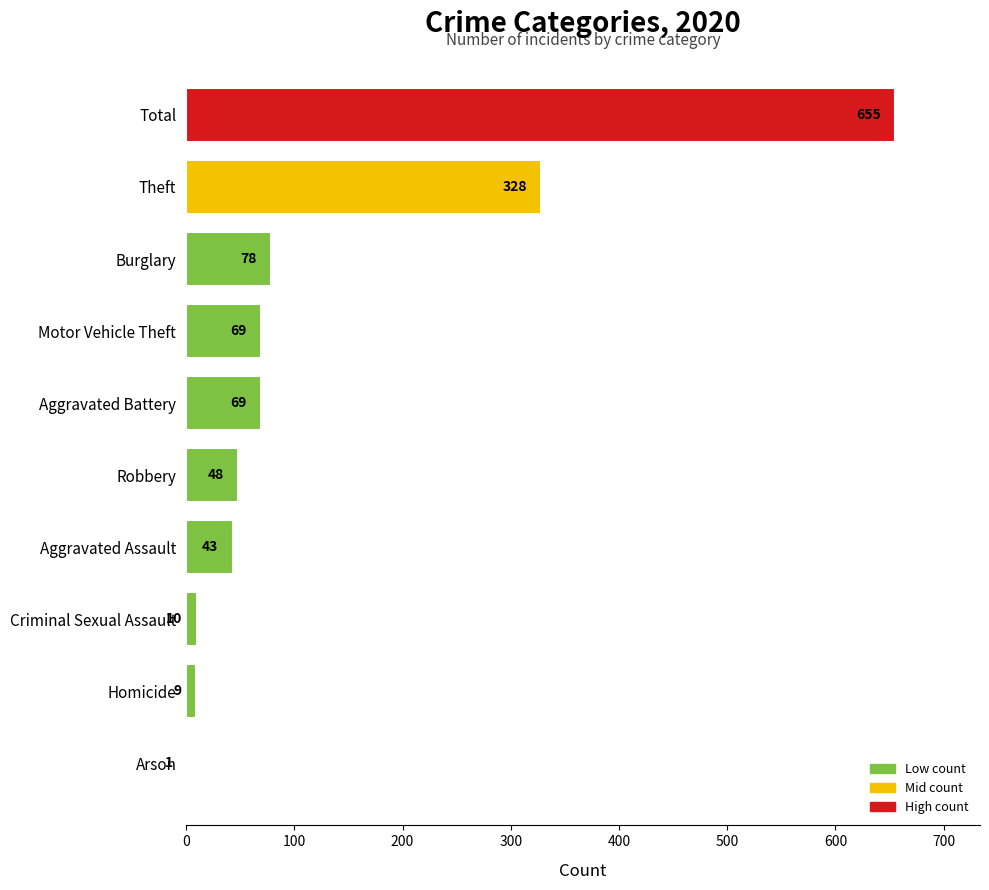

At which category does the chart reach its peak across all series?

Total